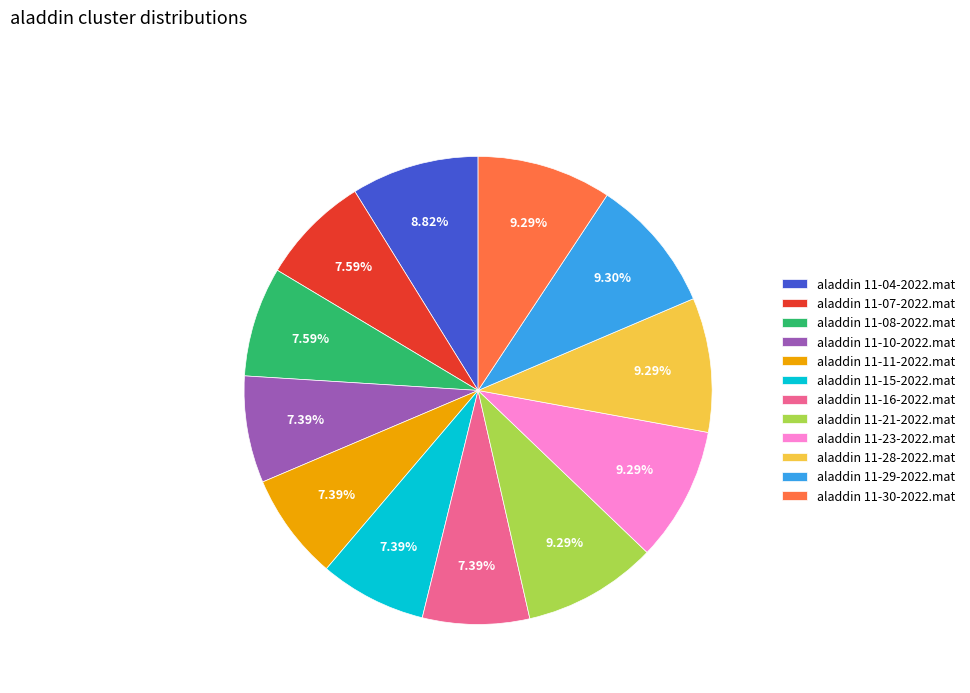

To the nearest percent, what is the difference between the aladdin 11-11-2022.mat and aladdin 11-28-2022.mat slice percentages?

2%